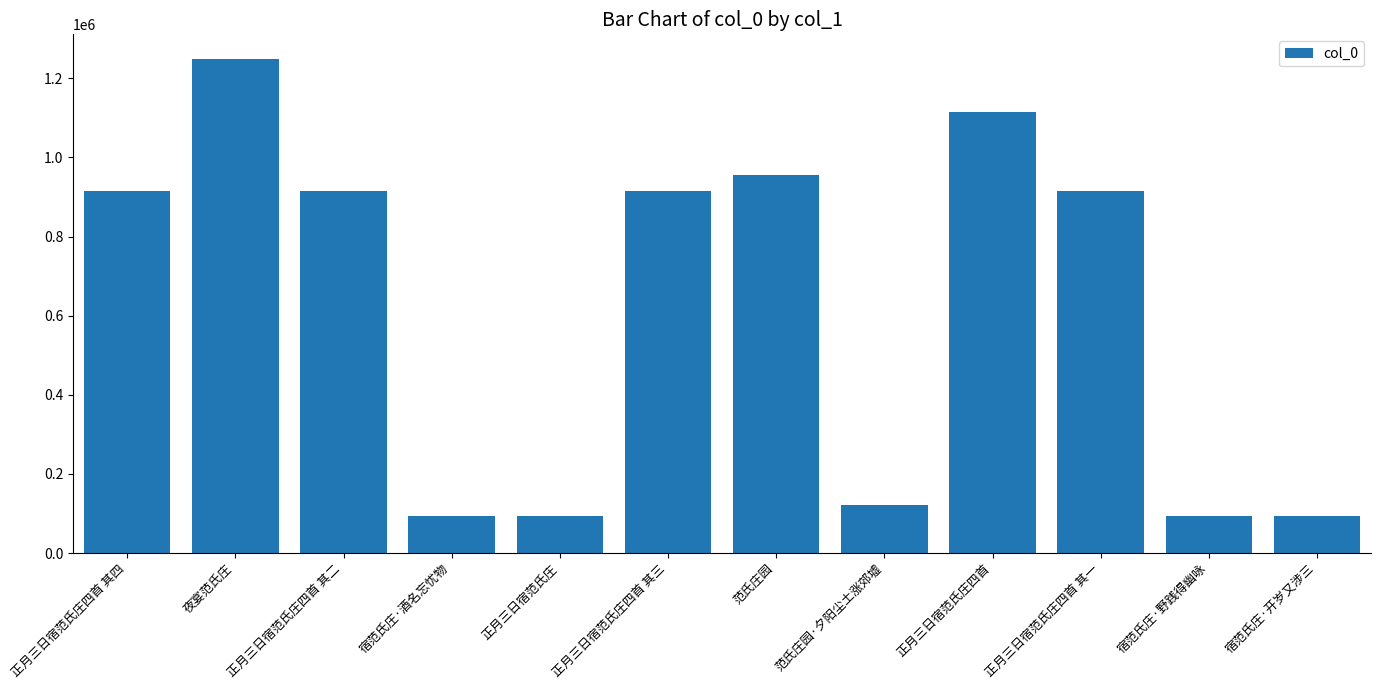

The chart shows a value of 1878317 at 正月三日宿范氏庄四首. True or false?

False